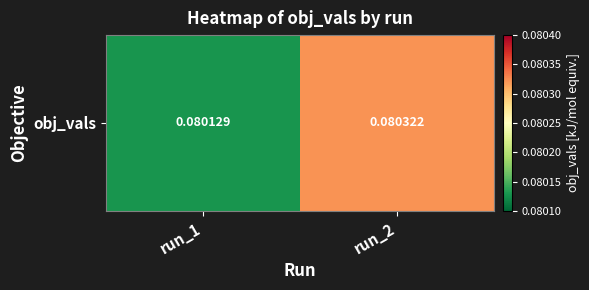

How many distinct data groups are displayed?

1